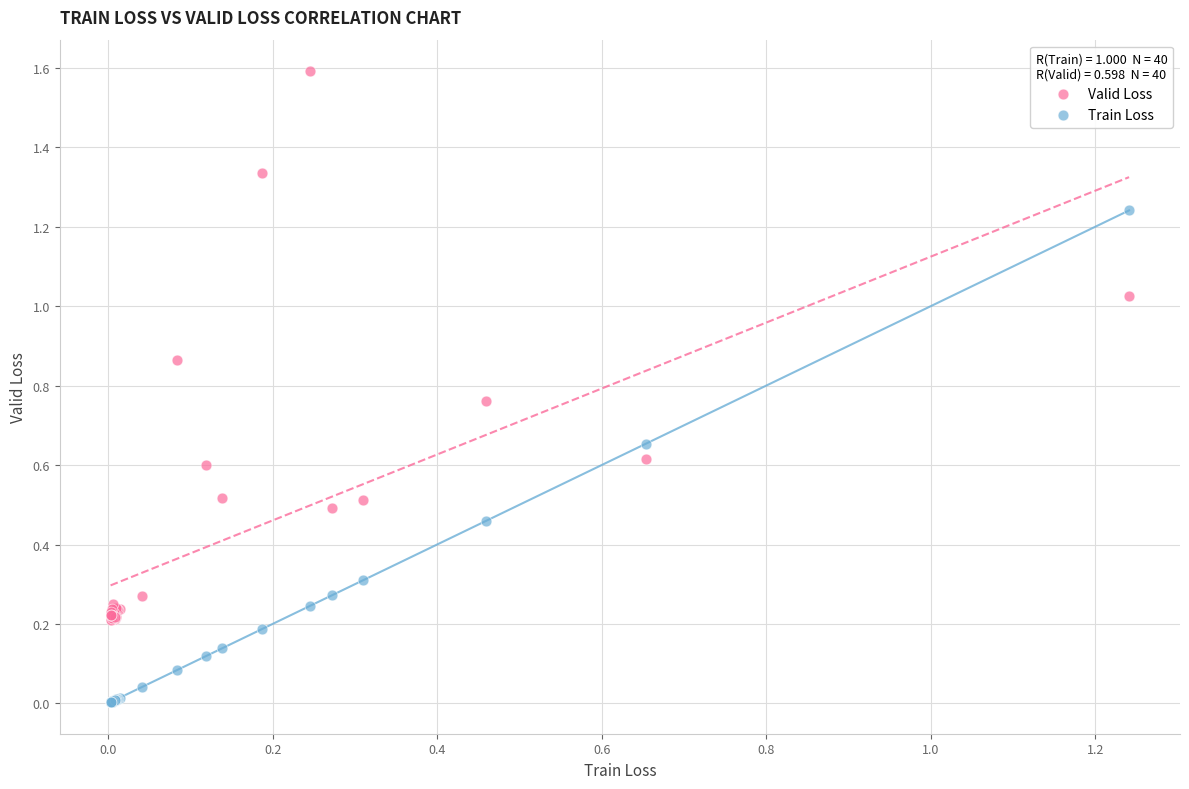

Which series has the largest Y range (max minus min)?

Valid Loss